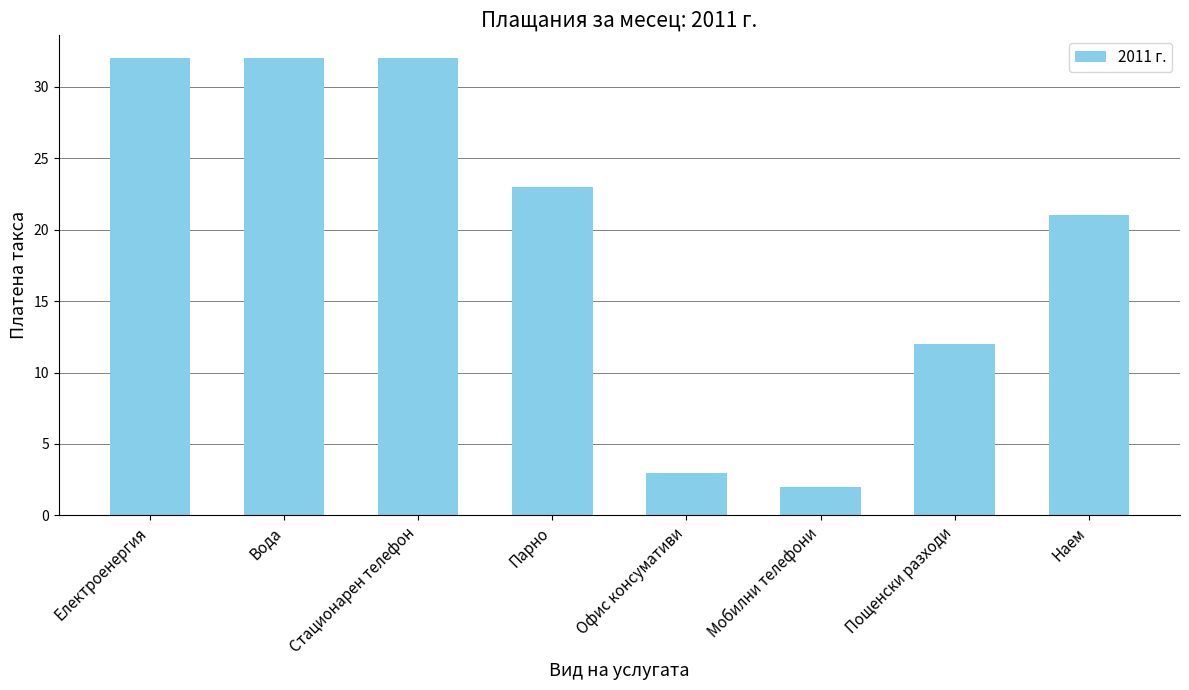

What is the ratio of the value at Вода to the value at Мобилни телефони?

16.0